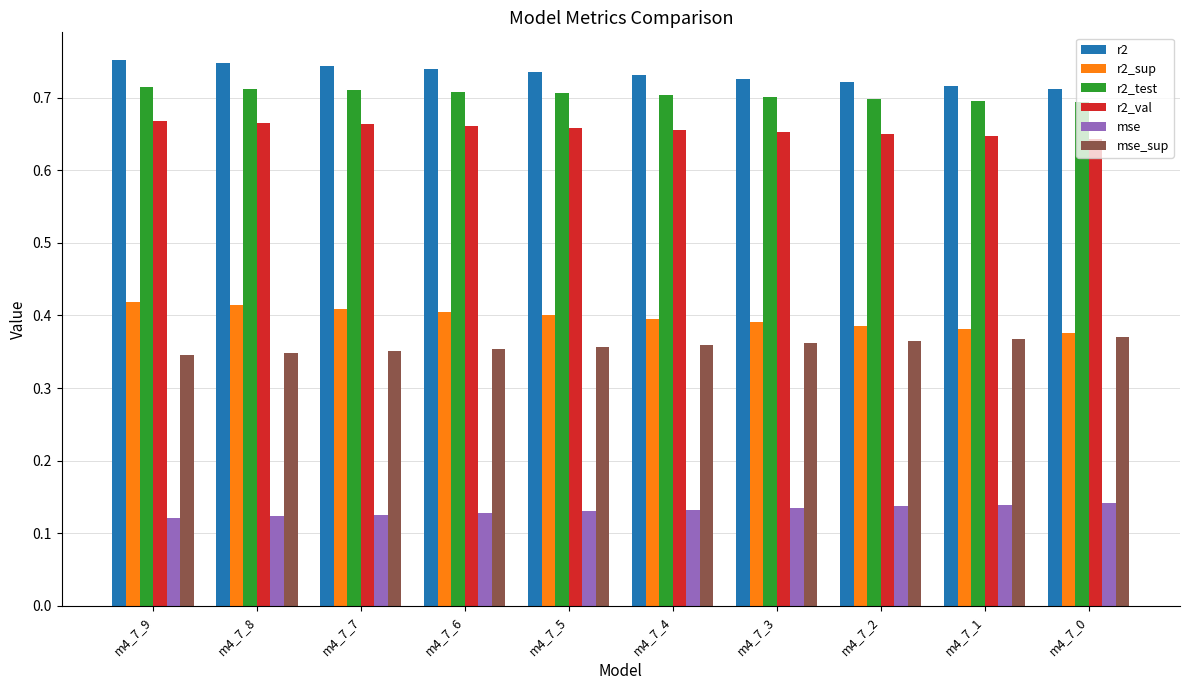

At m4_7_9, list the series in order from smallest to largest.

mse, mse_sup, r2_sup, r2_val, r2_test, r2